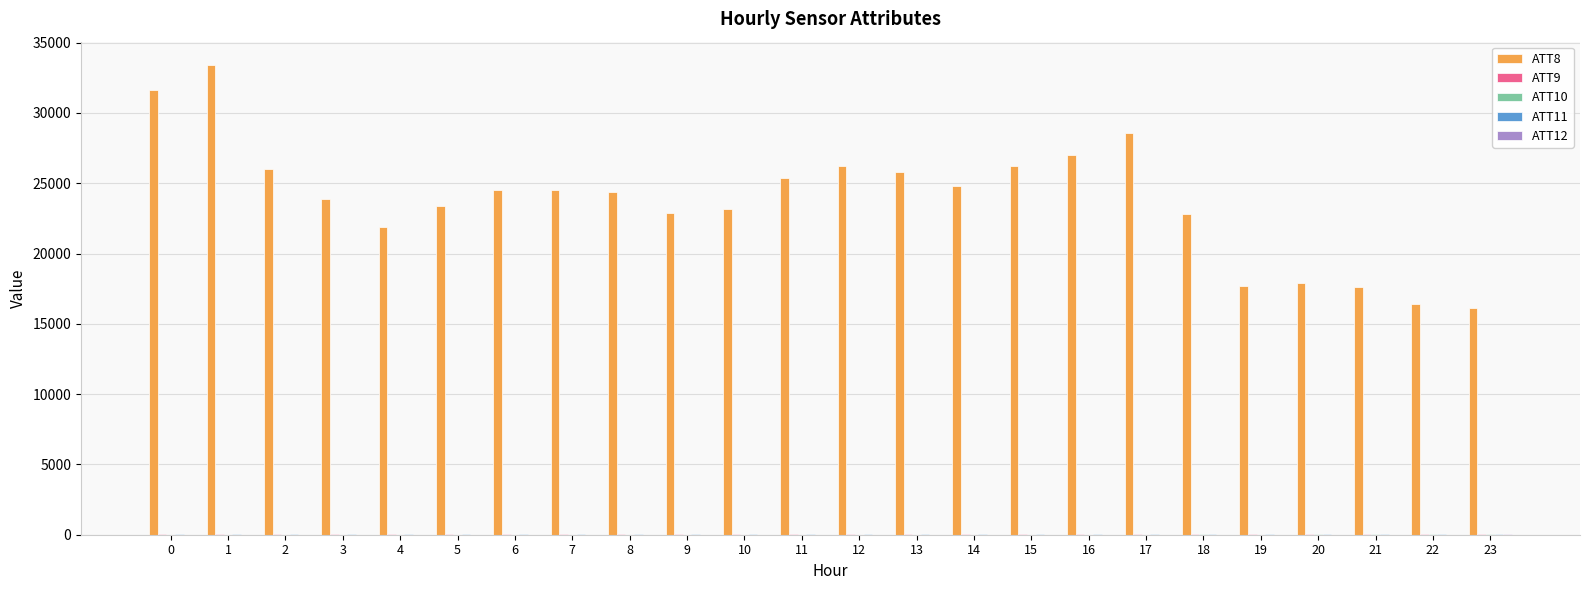

How many groups of bars are there?

24